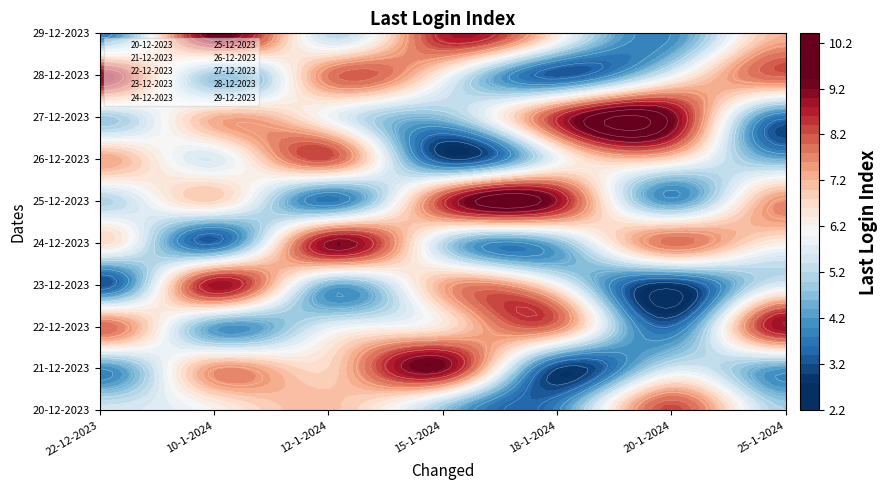

Reading right to left, what are all the values shown in this chart?

20-12-2023: 25-1-2024=5.0	20-1-2024=8.3	18-1-2024=3.9	15-1-2024=4.8	12-1-2024=7.1	10-1-2024=6.2	22-12-2023=5.5
21-12-2023: 25-1-2024=4.2	20-1-2024=5.5	18-1-2024=3.0	15-1-2024=9.2	12-1-2024=6.8	10-1-2024=7.5	22-12-2023=4.0
22-12-2023: 25-1-2024=9.0	20-1-2024=3.5	18-1-2024=7.8	15-1-2024=6.5	12-1-2024=5.7	10-1-2024=4.3	22-12-2023=8.0
23-12-2023: 25-1-2024=5.6	20-1-2024=2.8	18-1-2024=6.1	15-1-2024=7.3	12-1-2024=4.5	10-1-2024=8.9	22-12-2023=3.2
24-12-2023: 25-1-2024=6.3	20-1-2024=7.9	18-1-2024=4.6	15-1-2024=5.2	12-1-2024=9.1	10-1-2024=3.4	22-12-2023=6.7
25-12-2023: 25-1-2024=7.6	20-1-2024=4.1	18-1-2024=9.0	15-1-2024=8.4	12-1-2024=3.7	10-1-2024=6.8	22-12-2023=5.1
26-12-2023: 25-1-2024=4.4	20-1-2024=6.7	18-1-2024=5.9	15-1-2024=3.1	12-1-2024=8.2	10-1-2024=5.6	22-12-2023=7.4
27-12-2023: 25-1-2024=3.6	20-1-2024=9.3	18-1-2024=8.5	15-1-2024=4.7	12-1-2024=6.0	10-1-2024=7.2	22-12-2023=4.9
28-12-2023: 25-1-2024=8.1	20-1-2024=5.8	18-1-2024=3.3	15-1-2024=6.2	12-1-2024=7.8	10-1-2024=4.1	22-12-2023=9.0
29-12-2023: 25-1-2024=7.2	20-1-2024=4.0	18-1-2024=6.4	15-1-2024=8.7	12-1-2024=5.3	10-1-2024=9.4	22-12-2023=3.8